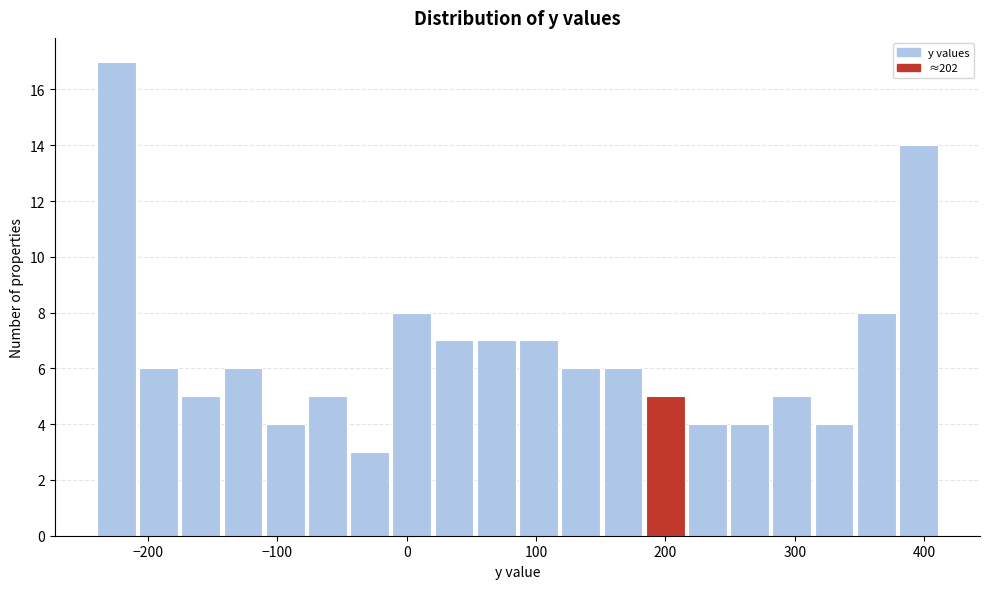

Read against the x-axis, roughly where is the centre of the tallest bar?

-220